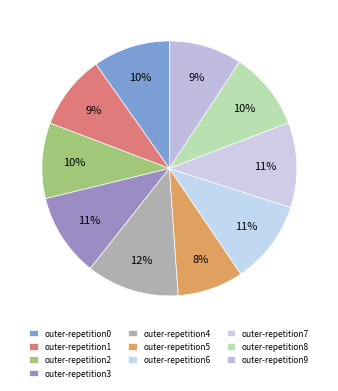

What percentage is the outer-repetition7 slice, to the nearest percent?

11%